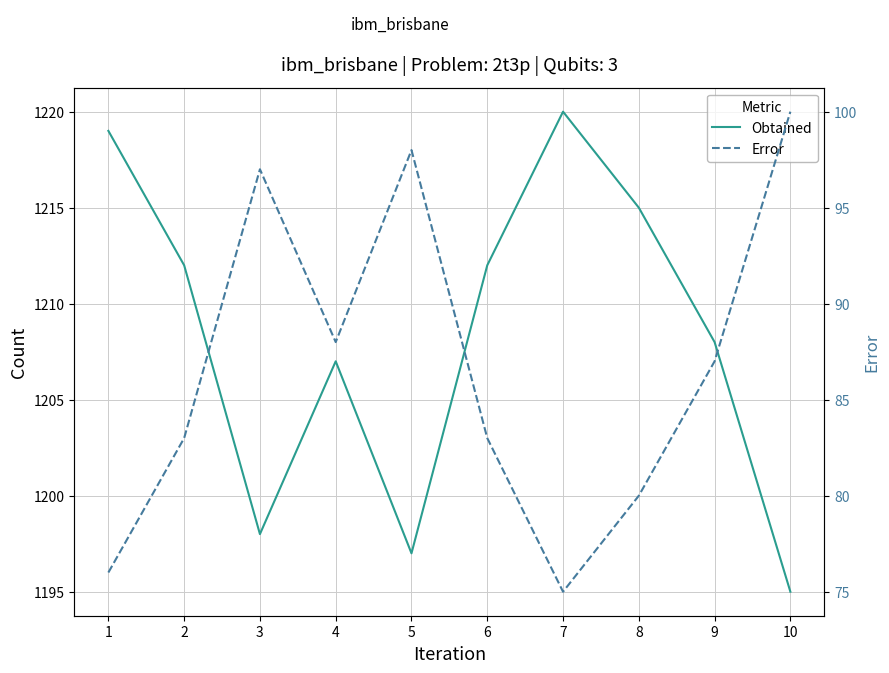

Which category has the highest value in the Error series?

10